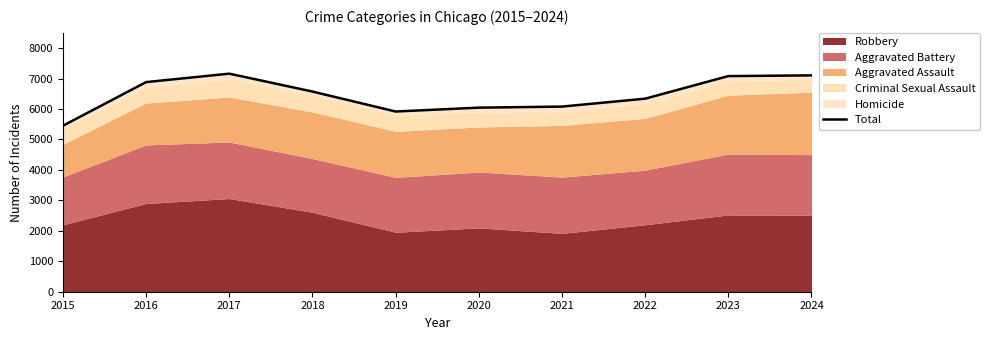

What is the difference between the maximum and minimum values?

1711